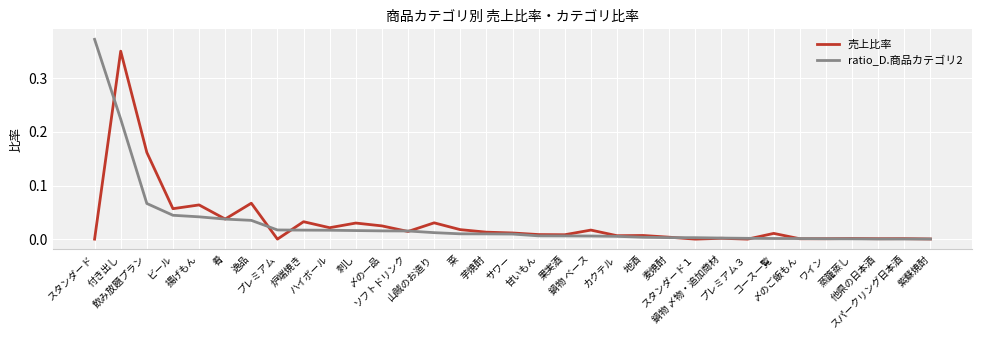

List the series in order of their peak value, highest first.

ratio_D.商品カテゴリ2, 売上比率